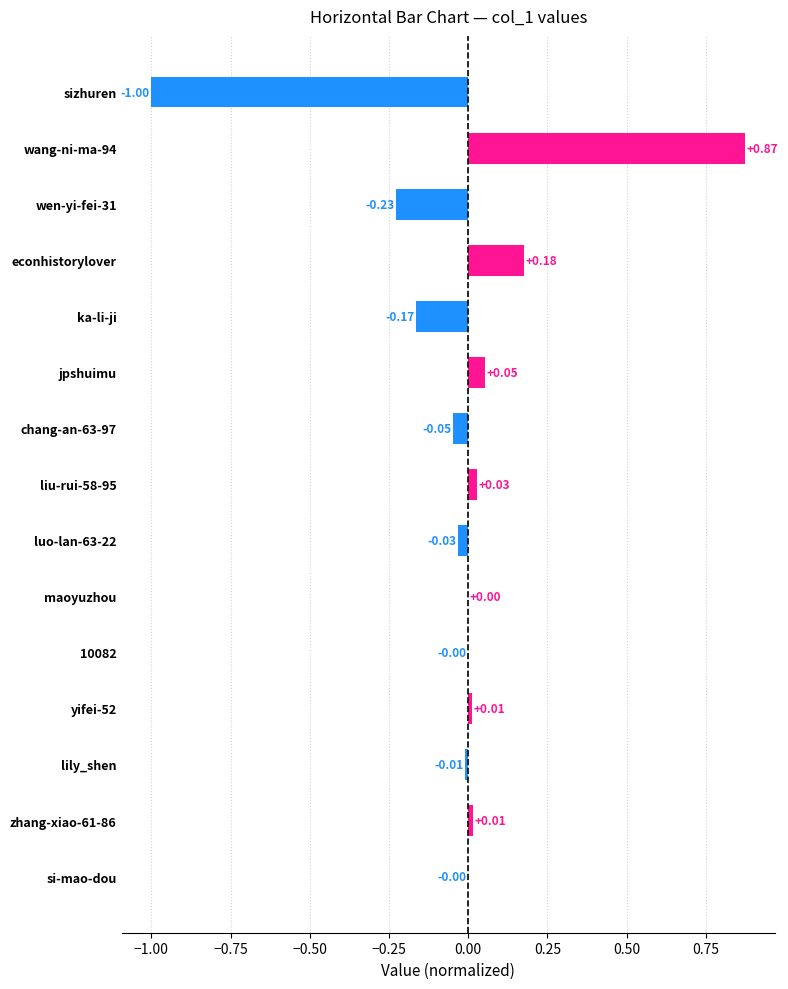

What is the change in value from sizhuren to lily_shen?

+1.0